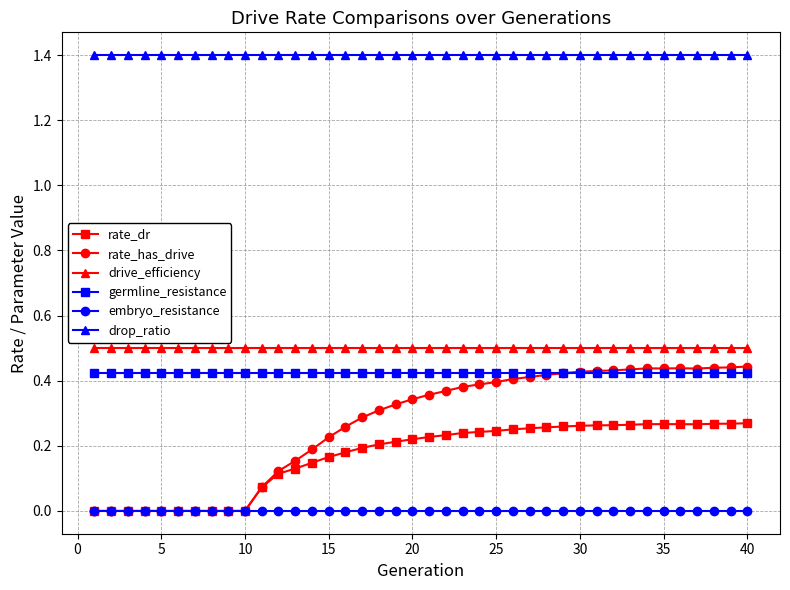

What is the value of the drive_efficiency point at the 9th from the left?

0.5